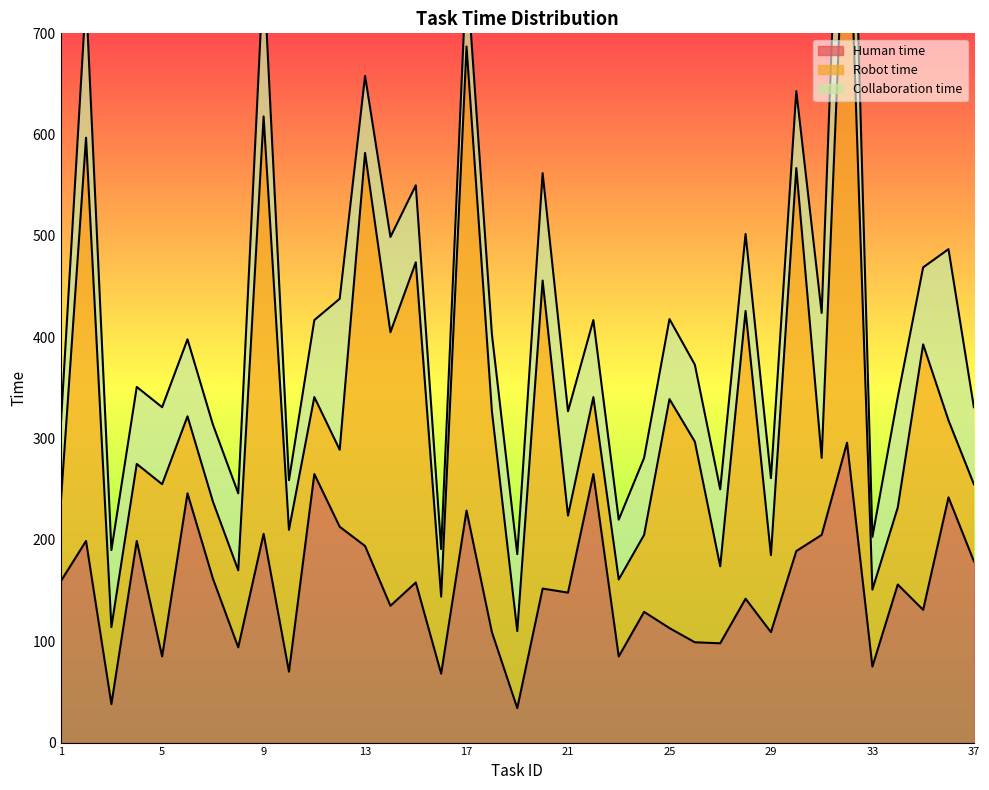

What is the spread (max minus min) of values at 17?

382